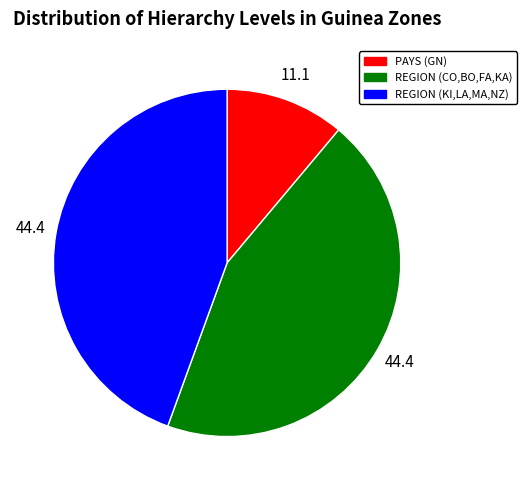

Is there any slice that represents more than half of the pie?

No